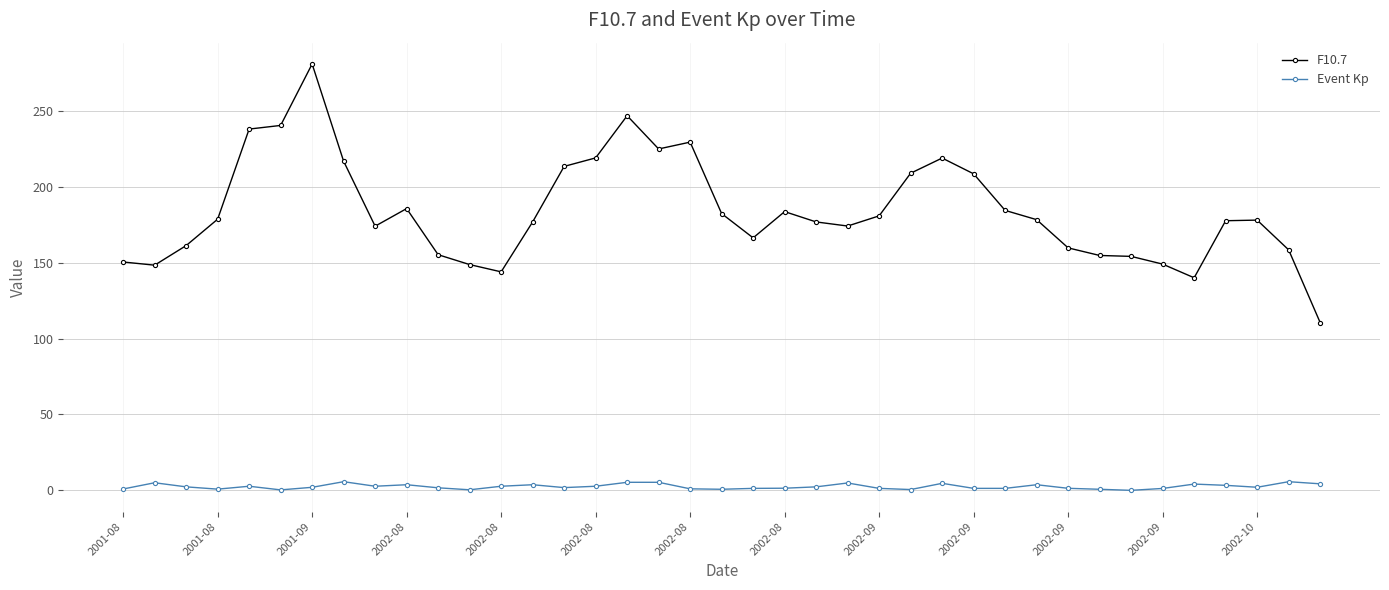

List the series in order of their peak value, lowest first.

Event Kp, F10.7